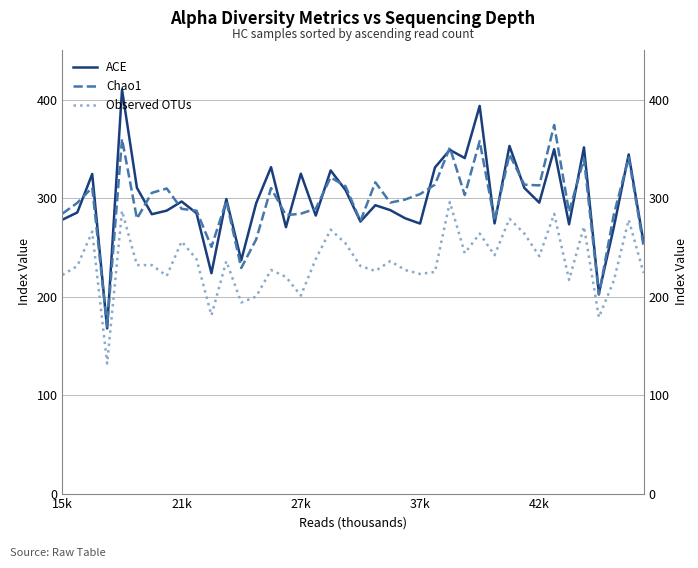

True or false: Chao1 and ACE intersect in this chart.

True